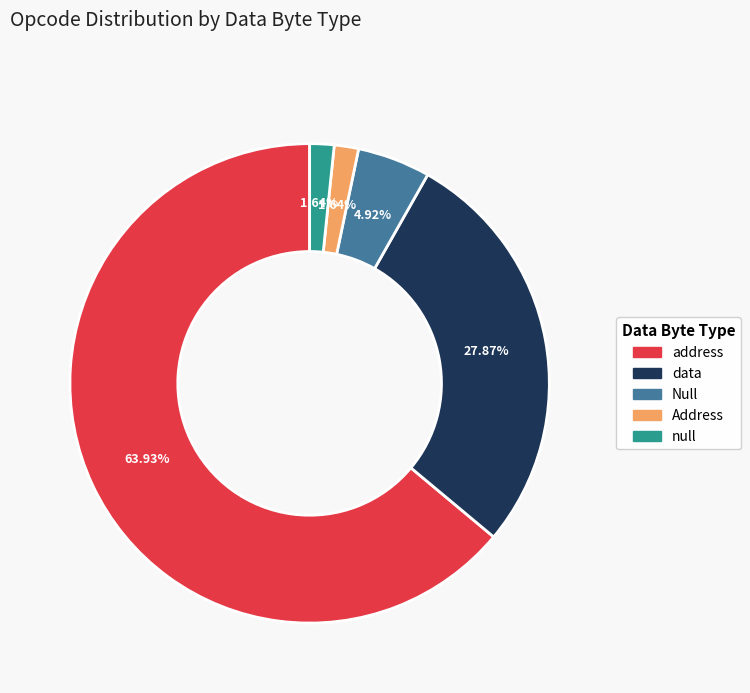

What percentage is NOT represented by Null?

95.1%